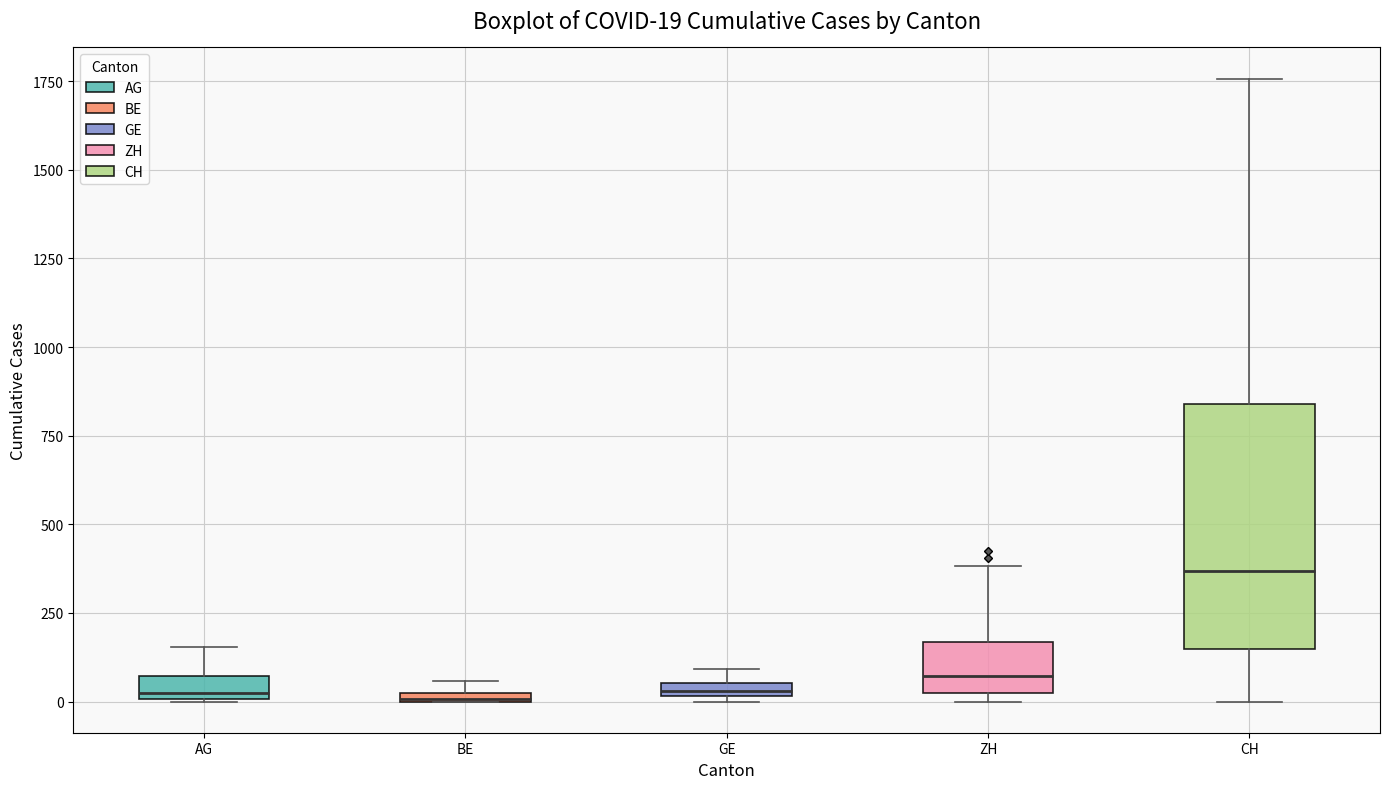

Which box is the tallest, from its lower edge to its upper edge?

CH